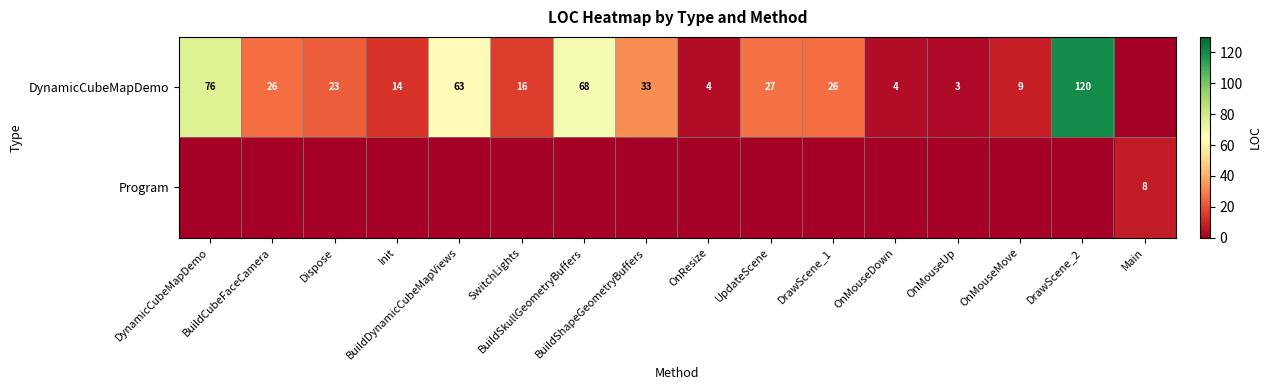

What is the average value of the DynamicCubeMapDemo series?

32